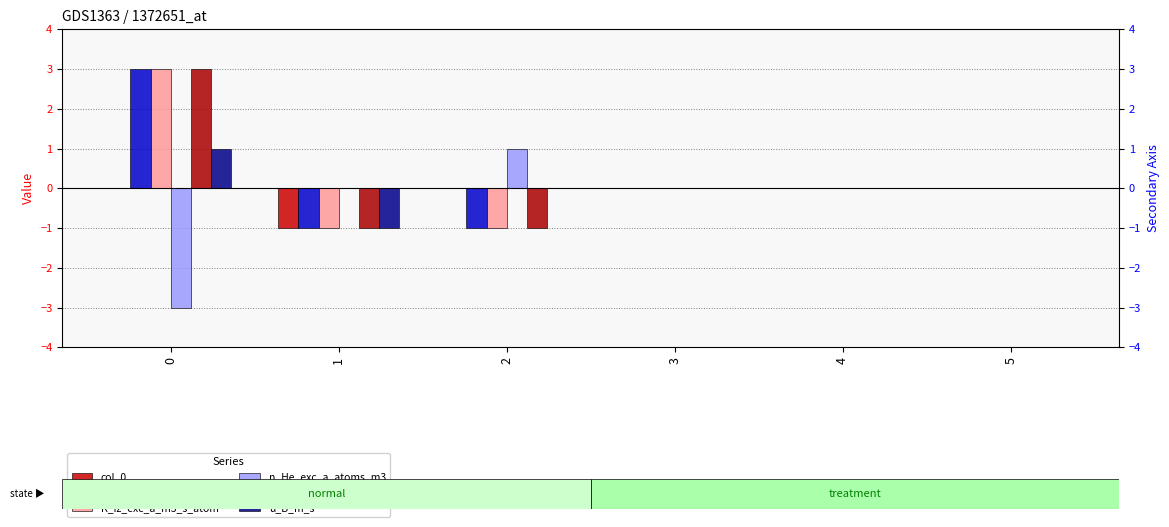

Where is K_2_iz_a_m3_s_atom nearest to the value 1?

3